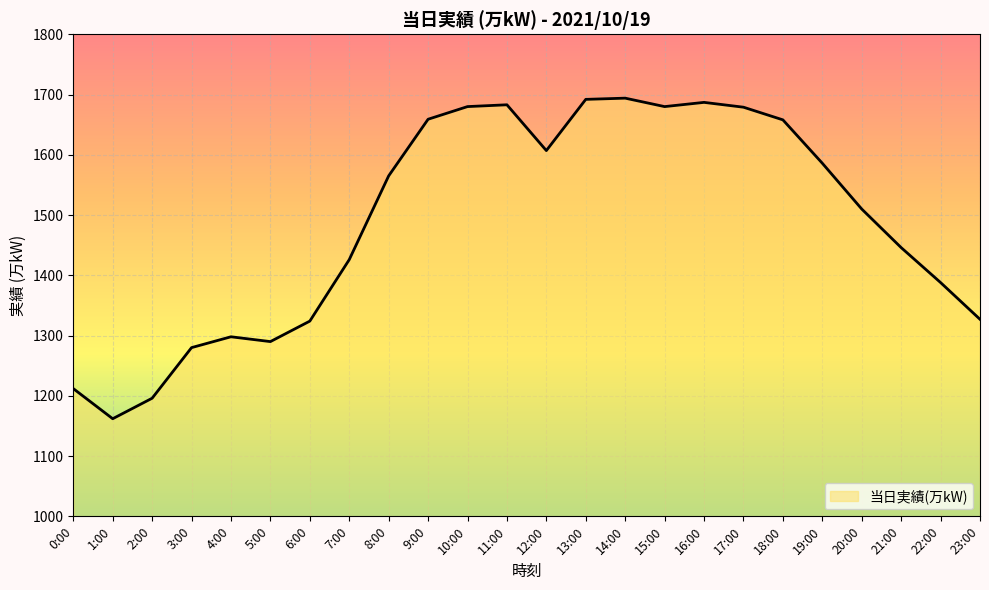

True or false: the data shows 1196 at 2:00.

True